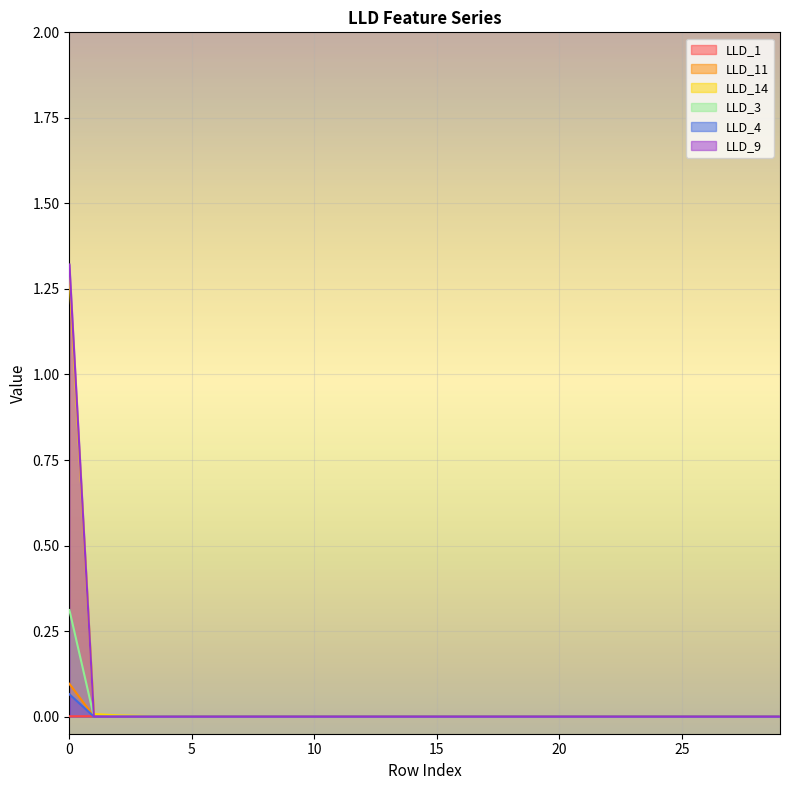

How many values in LLD_3 are above zero?

1